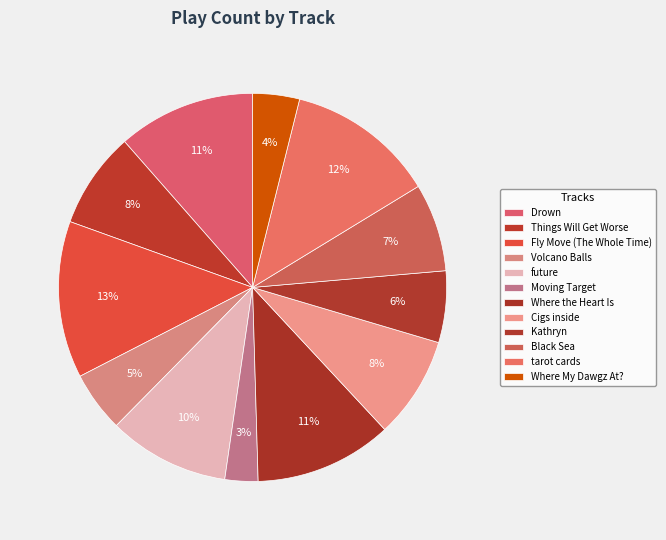

Is there a majority slice in this chart?

No